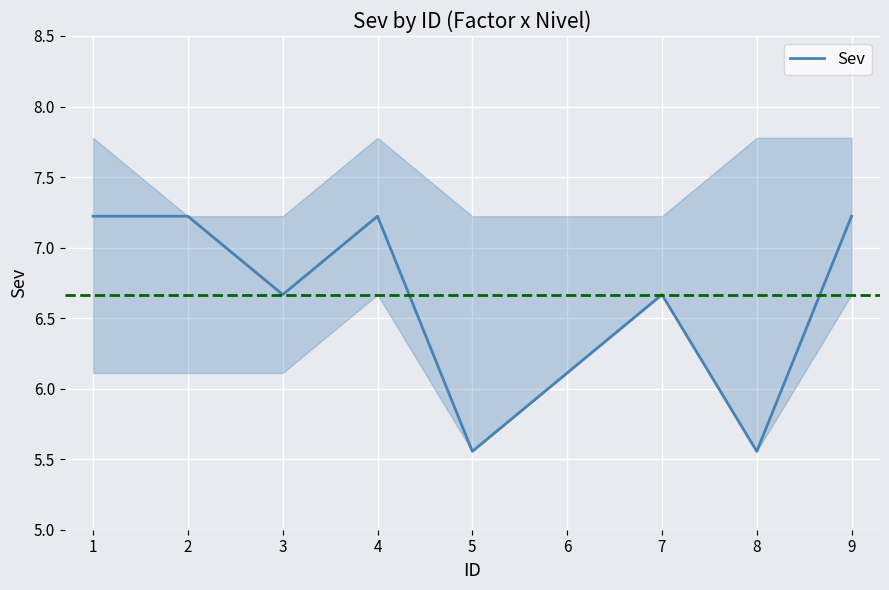

What is the value of the 2nd point from the left?

7.2